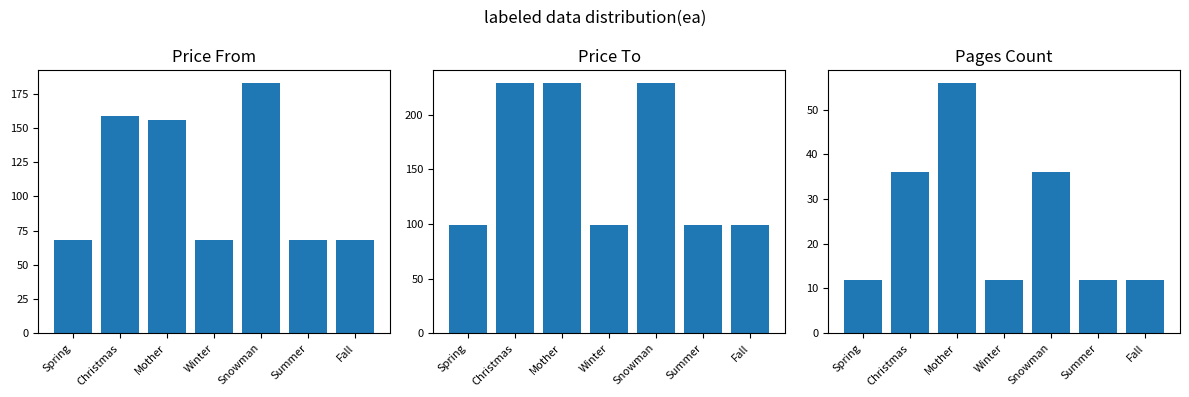

What is the difference between the maximum and minimum values in the price_from series?

115